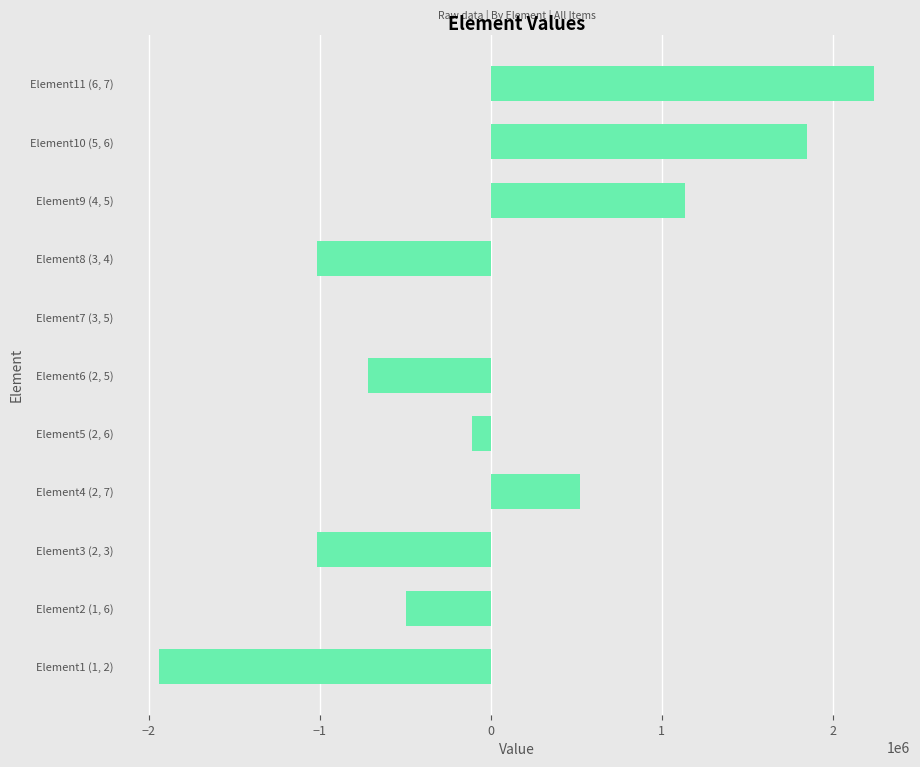

How many values exceed -112175?

5